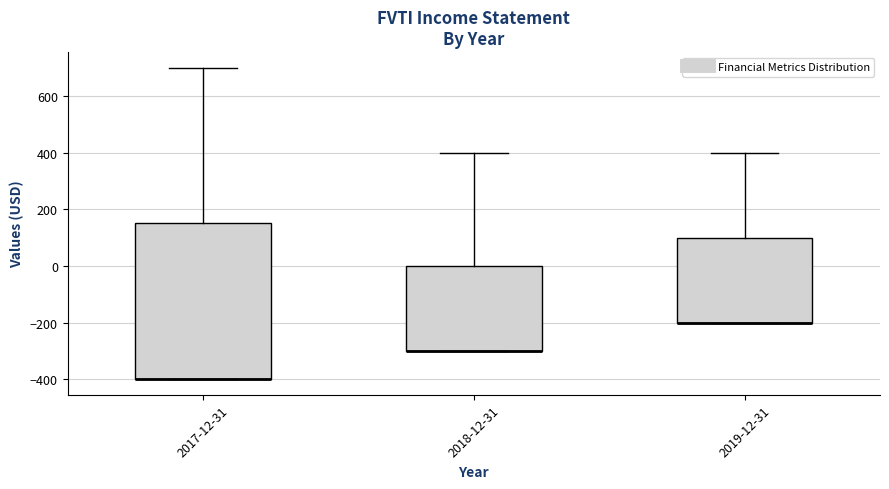

Reading left to right, transcribe this box plot: for each box, give where its median line is, the range the box spans, and where its two whiskers end, as read against the y-axis. The values are not printed on the chart, so give them approximately, as read against the axis.

2017-12-31: median -400 (drawn on the box's lower edge), box -400 to 160, whiskers -400 to 700
2018-12-31: median -300 (drawn on the box's lower edge), box -300 to 0, whiskers -300 to 400
2019-12-31: median -200 (drawn on the box's lower edge), box -200 to 100, whiskers -200 to 400